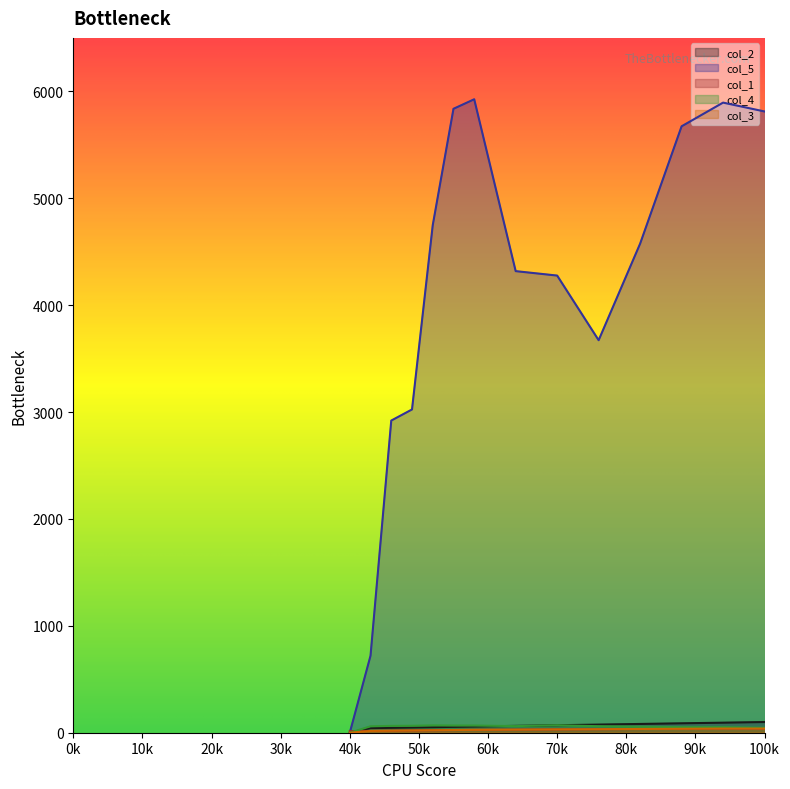

What is the value of the col_3 point at the 13th from the left?

39.0